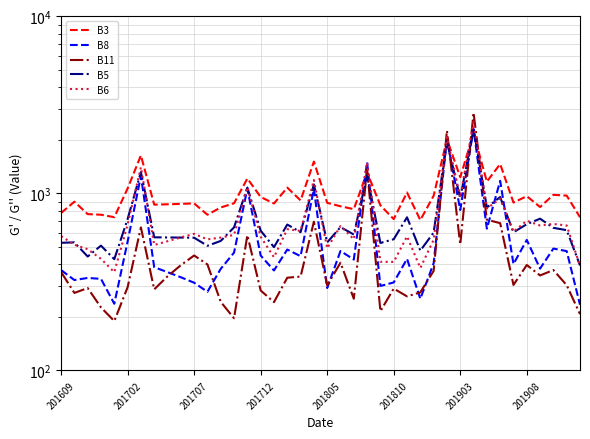

What position from the right is 19?

21